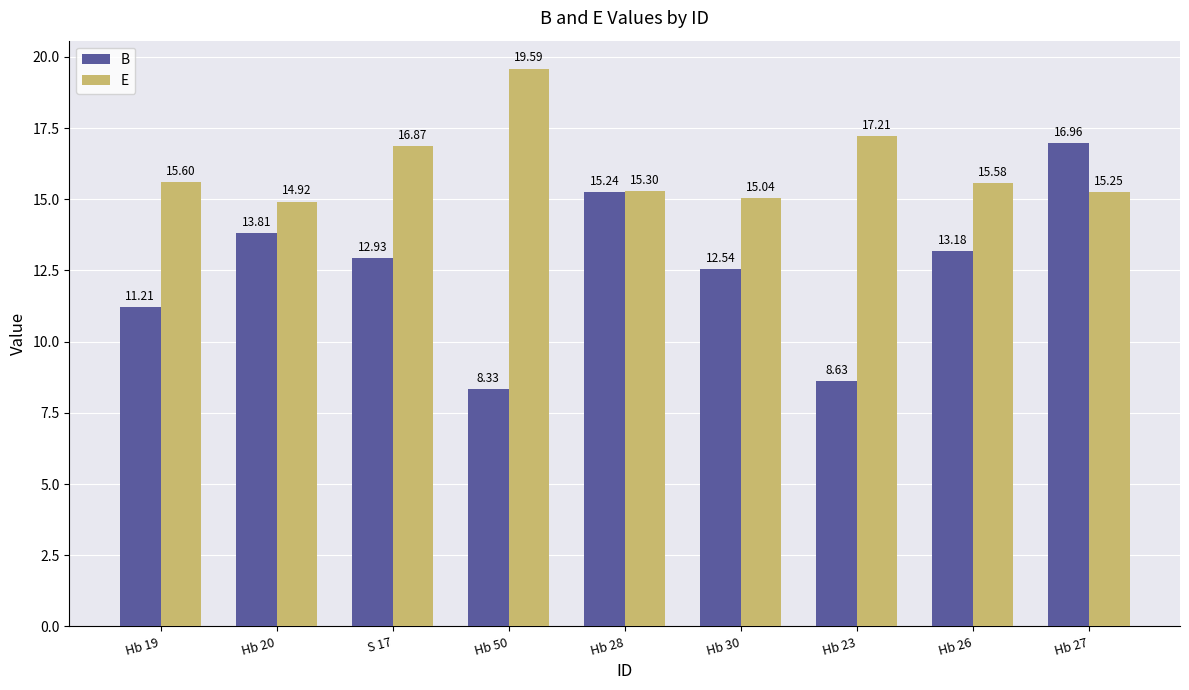

What is the spread (max minus min) of values at Hb 20?

1.1